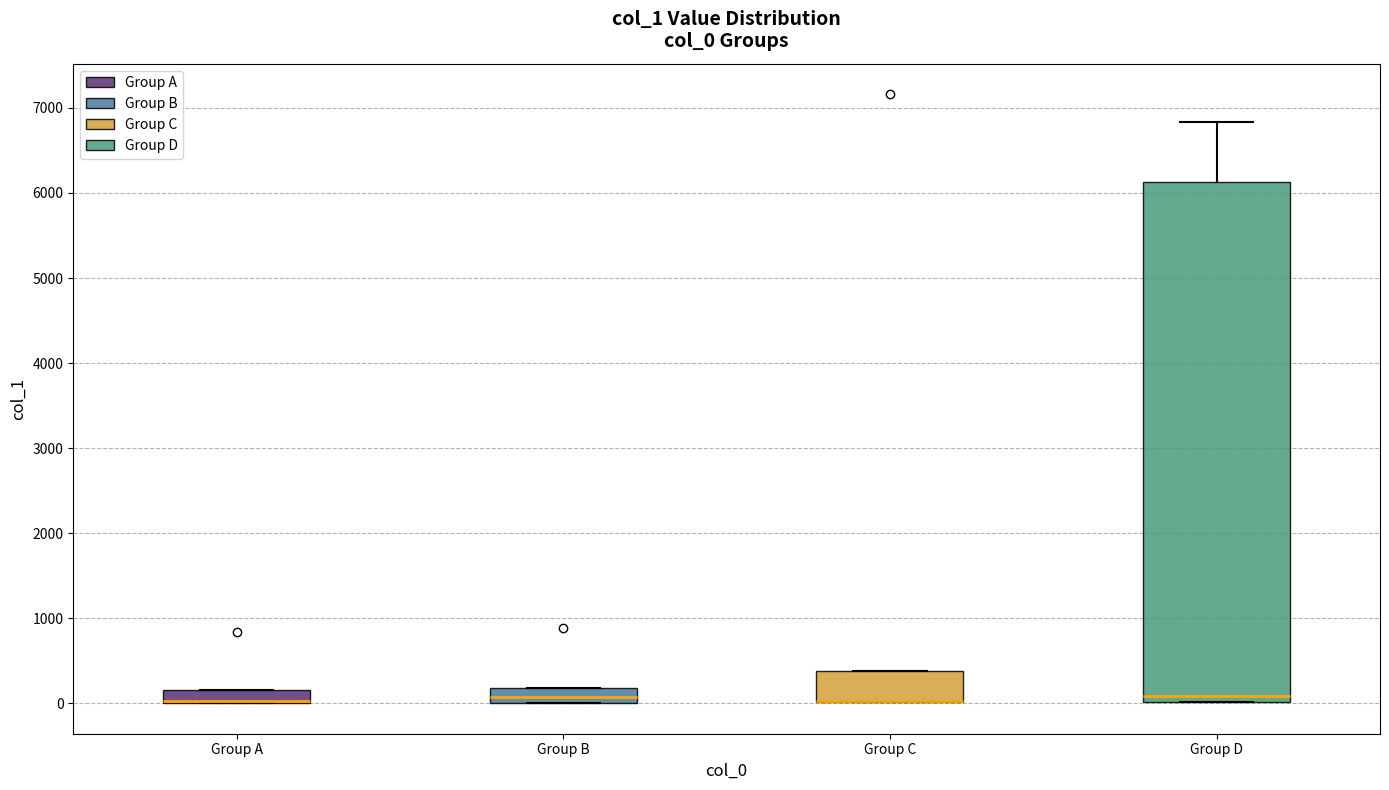

Comparing the boxes themselves (not the whiskers), which one is the tallest?

Group D